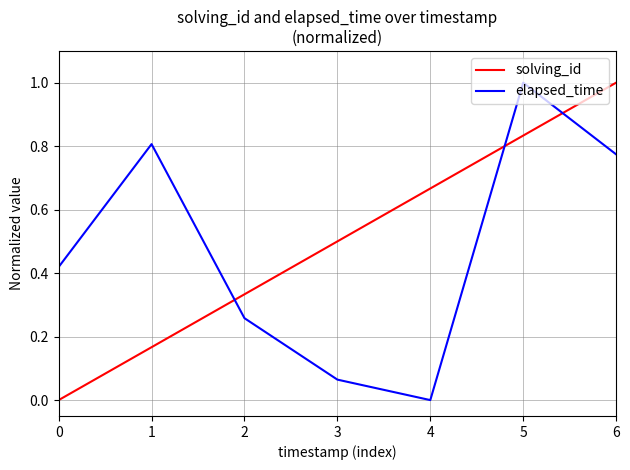

Where do solving_id and elapsed_time first cross each other?

1 and 2